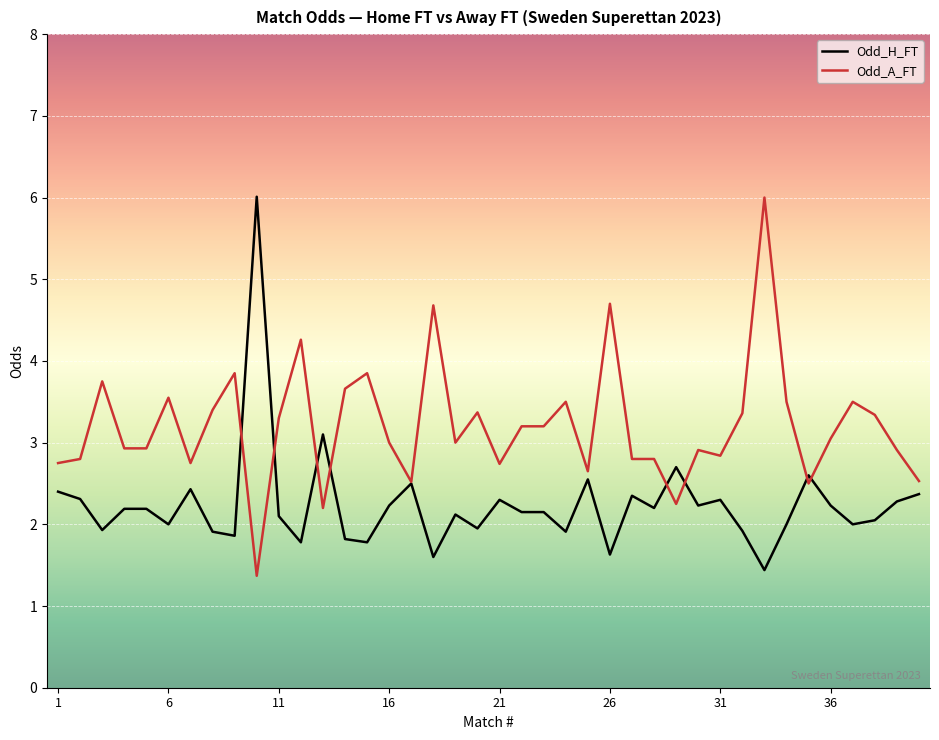

List the series in order of their overall mean, lowest first.

Odd_H_FT, Odd_A_FT